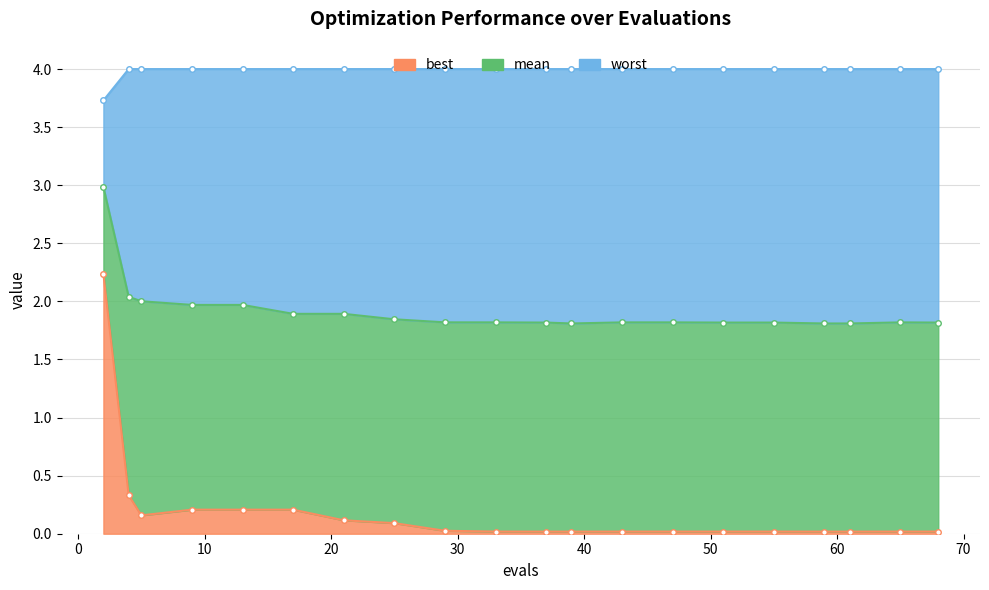

Rank the series by their average value, from lowest to highest.

best, mean, worst